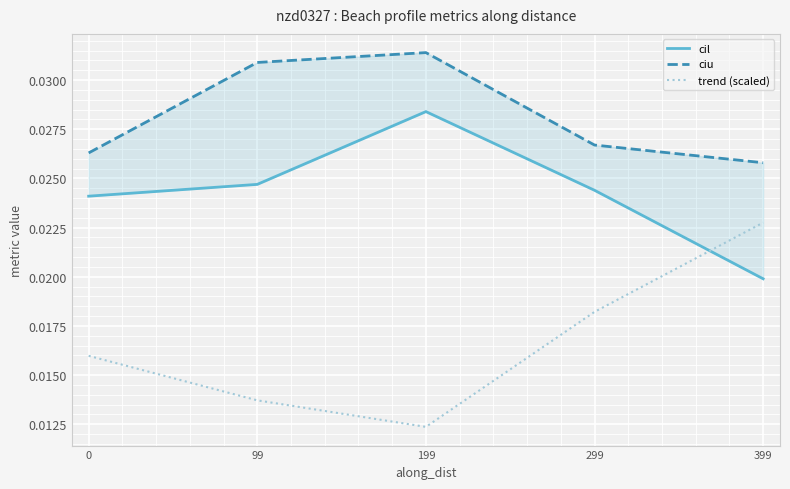

Rank the series by their average value, from lowest to highest.

trend (scaled), cil, ciu